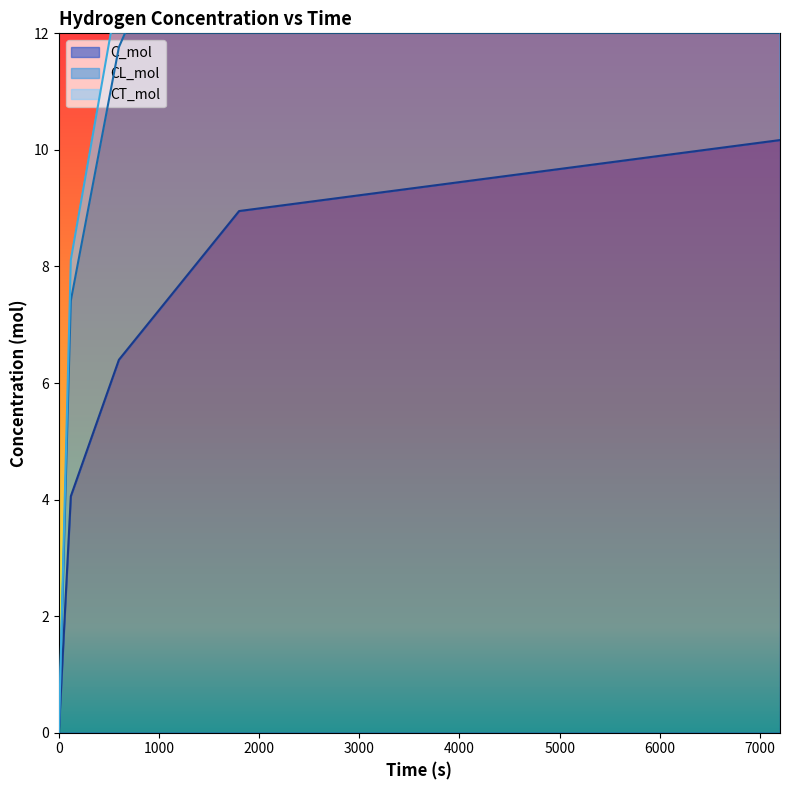

Reading right to left, list all the values displayed in this chart.

C_mol: 7200=10.2	1800=9.0	600=6.4	120=4.1	0=0.0
CL_mol: 7200=18.8	1800=16.5	600=11.8	120=7.4	0=0.0
CT_mol: 7200=20.3	1800=17.9	600=12.8	120=8.1	0=0.0